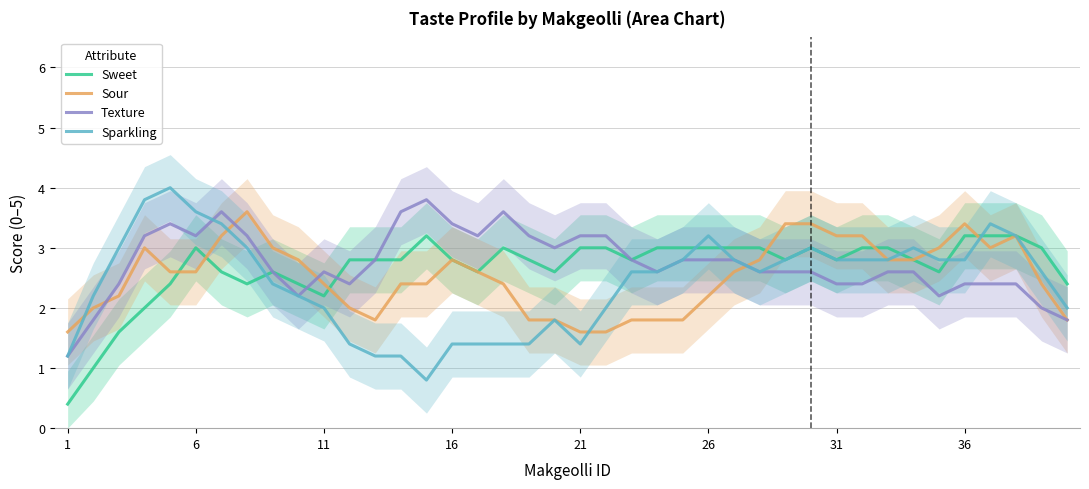

What is the lowest value of the Sparkling series?

0.8